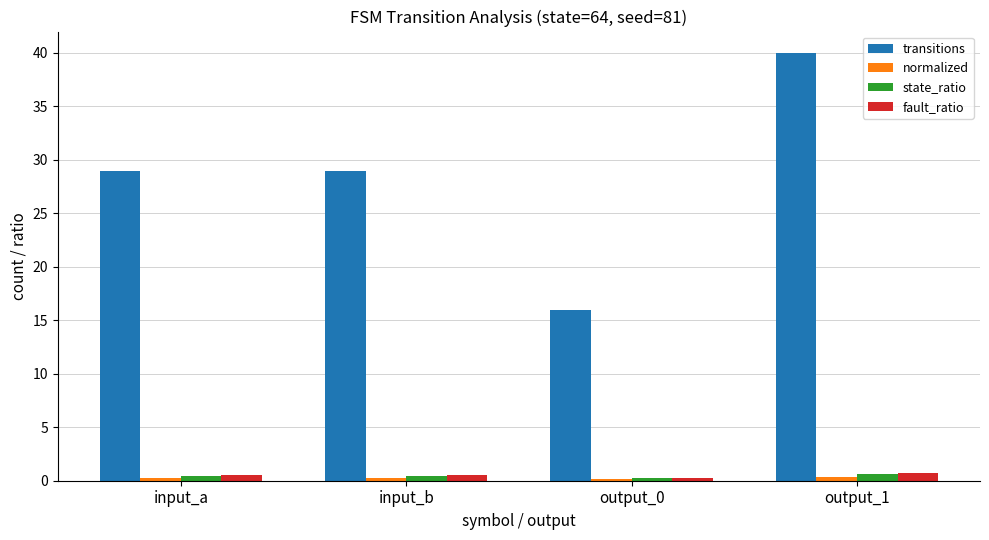

Which series has the largest total across all categories?

transitions